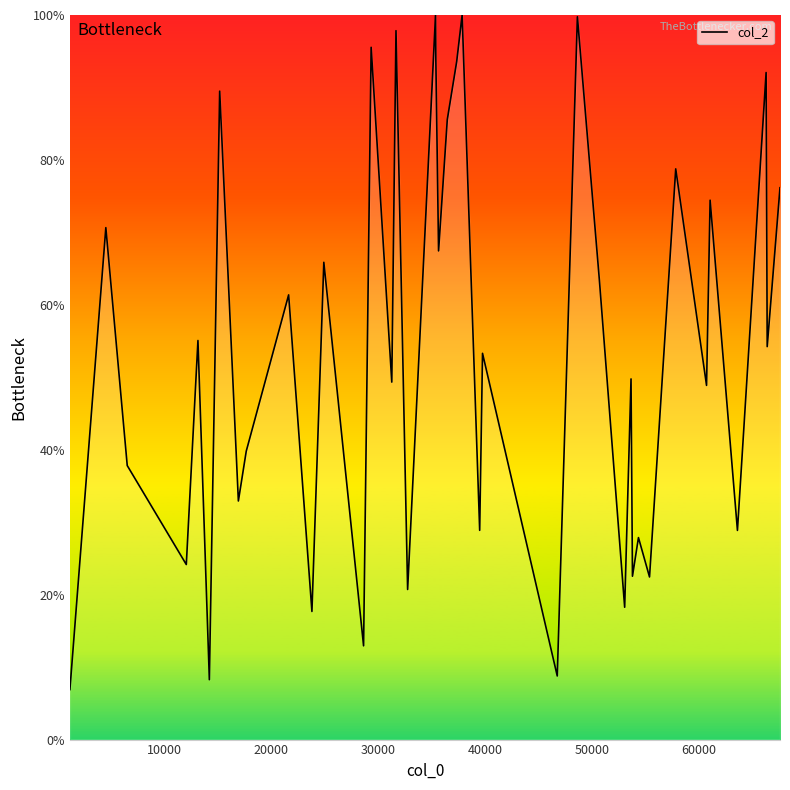

What is the smallest value displayed?

6.9